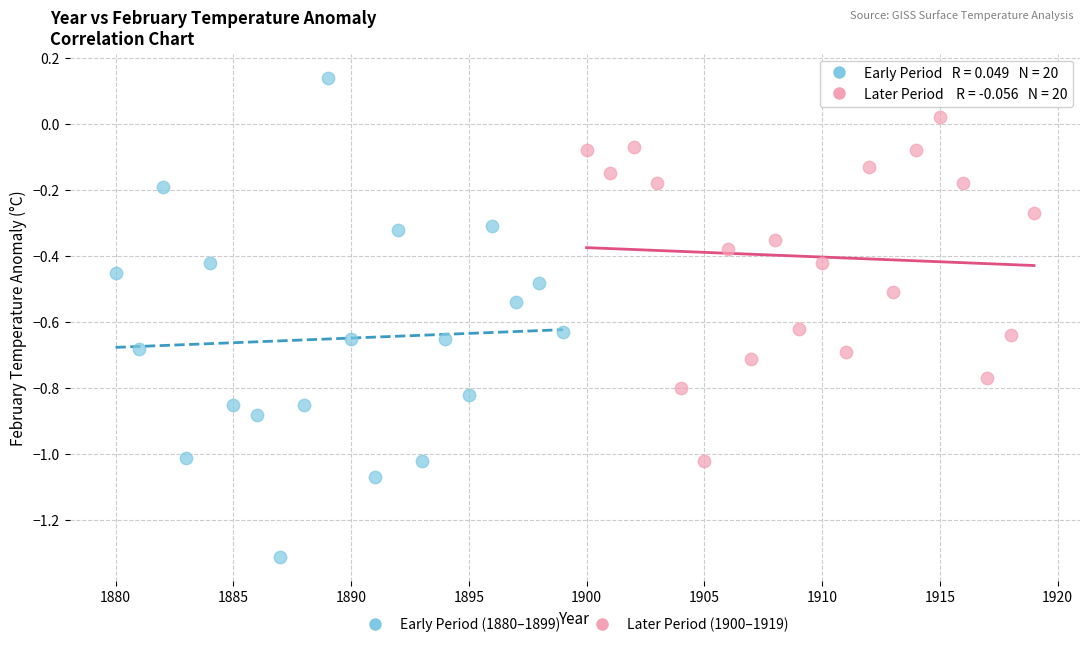

What are all the series names shown in the legend?

Early Period (1880–1899), Later Period (1900–1919)